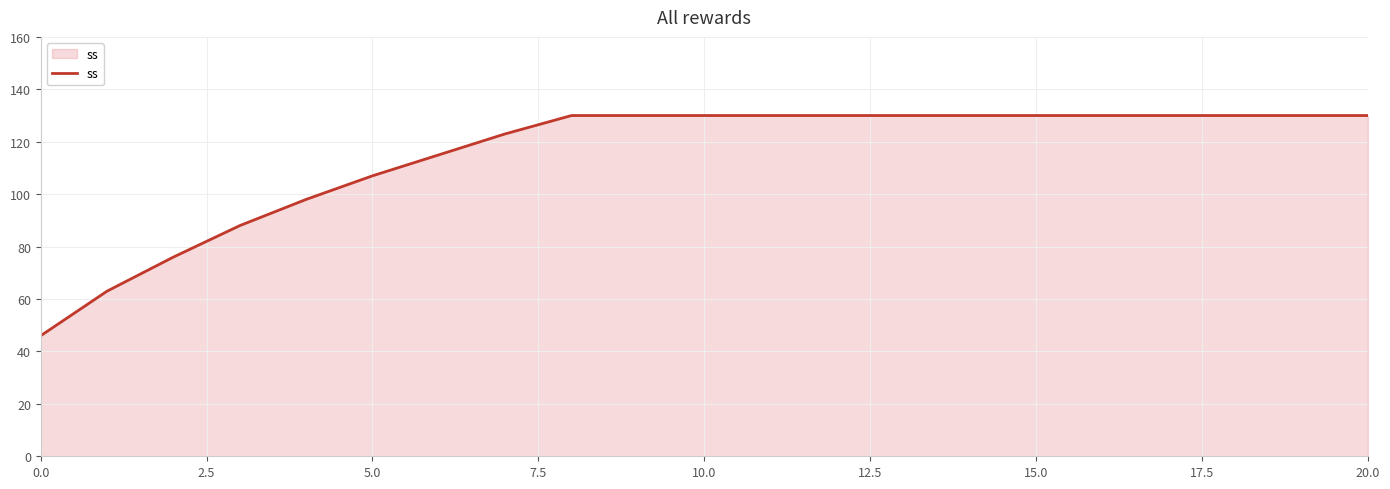

What is the difference between the maximum and minimum values?

84